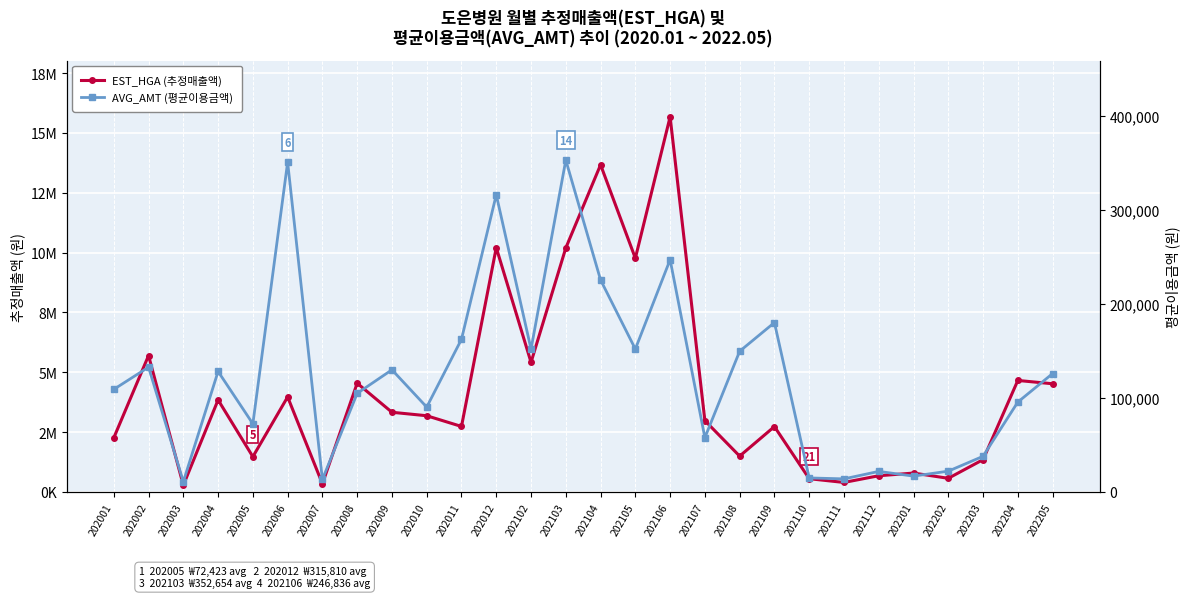

The AVG_AMT (평균이용금액) series shows 13280 at 202007. True or false?

True